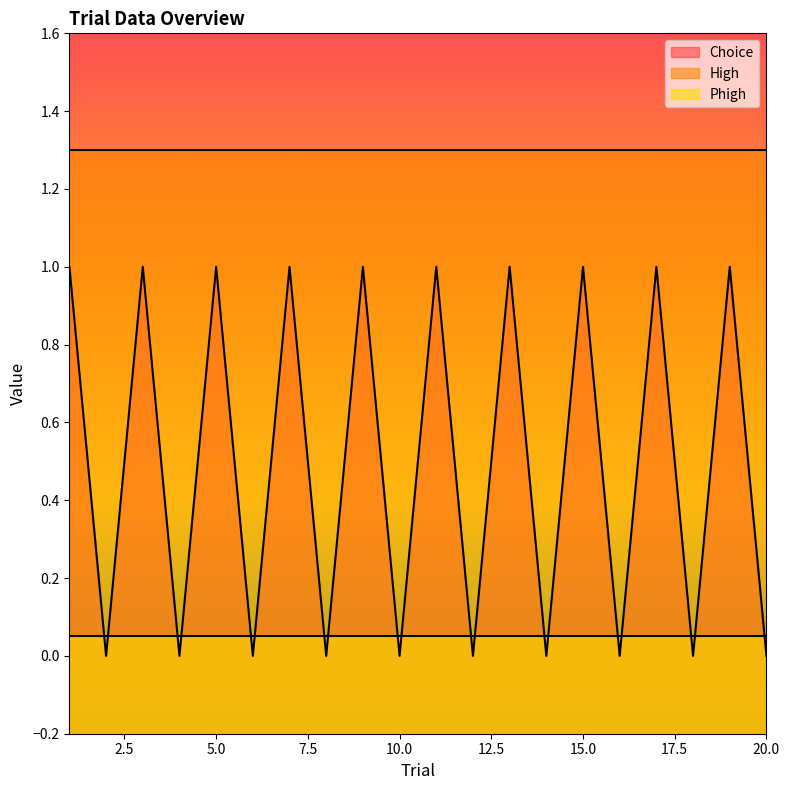

At which label does Choice reach its minimum?

2